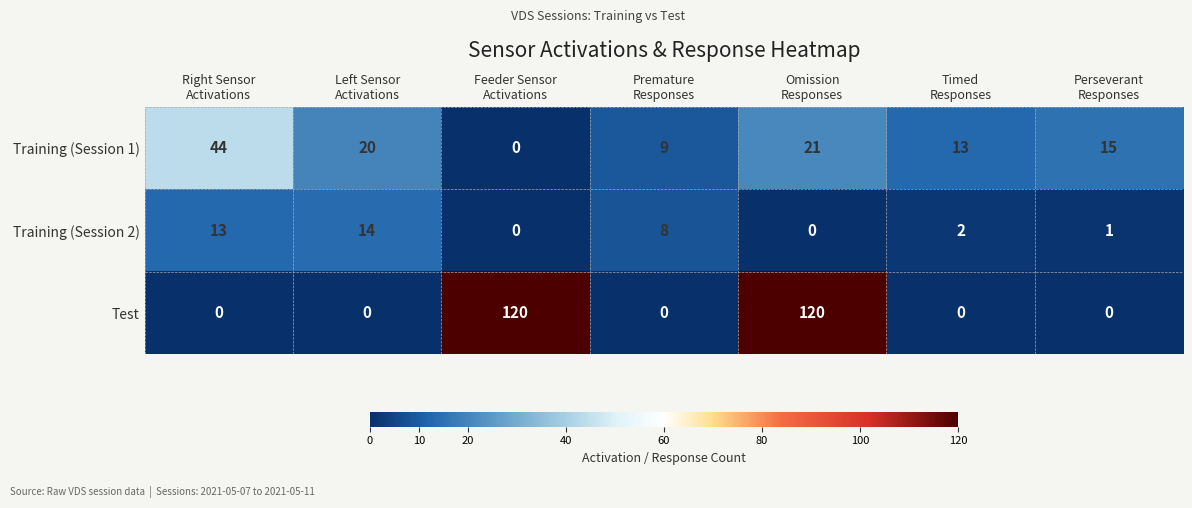

List the series in order of their overall mean, lowest first.

Training (Session 2), Training (Session 1), Test